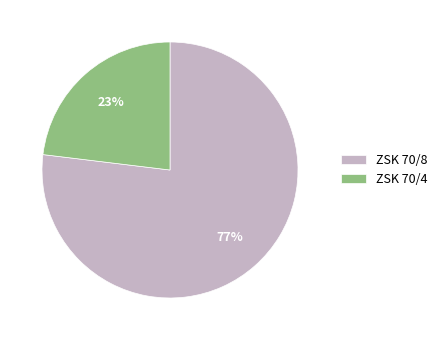

Does ZSK 70/4 account for over 50% of the chart?

No